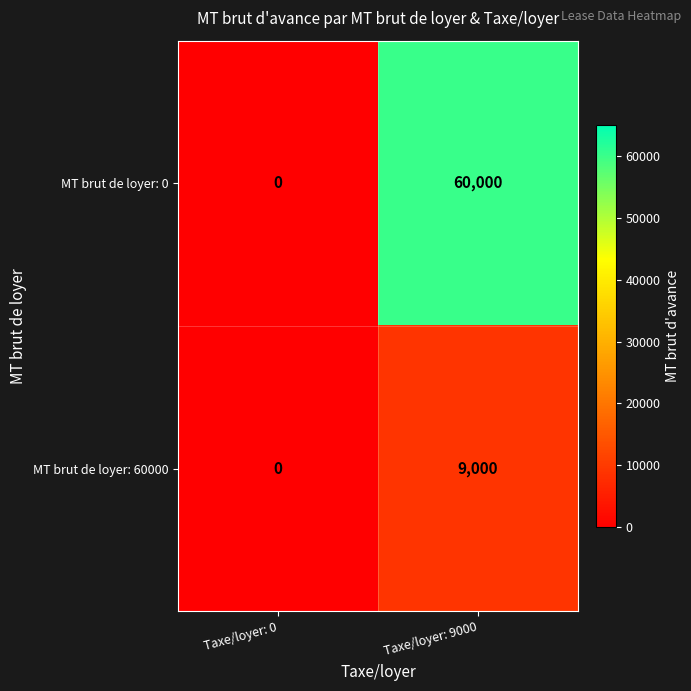

Reading left to right, list all the values displayed in this chart.

MT brut de loyer: 0: 0	60000
MT brut de loyer: 60000: 0	9000